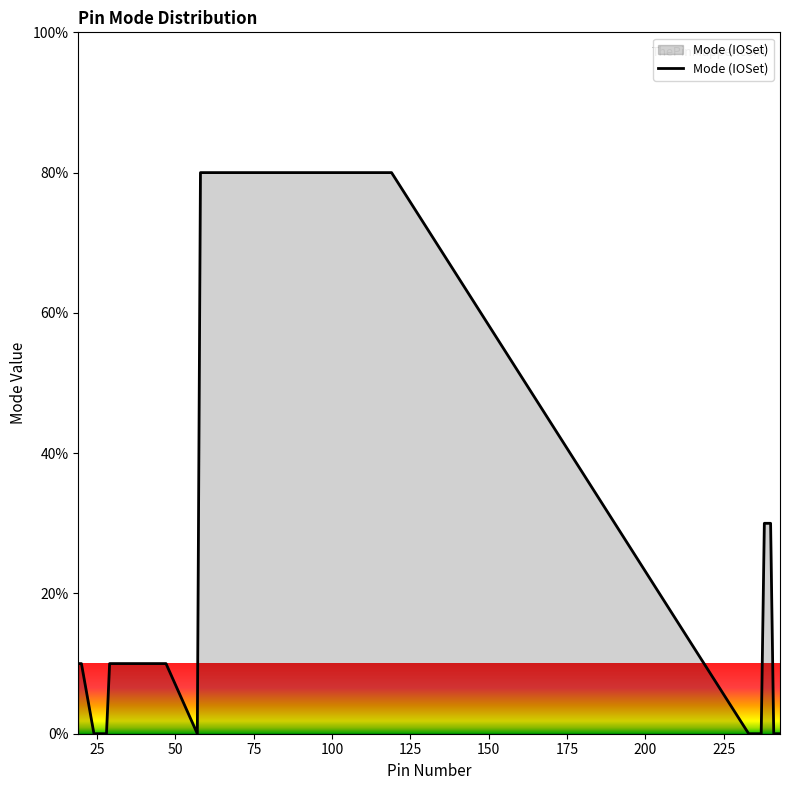

What is the difference between the maximum and minimum values?

80